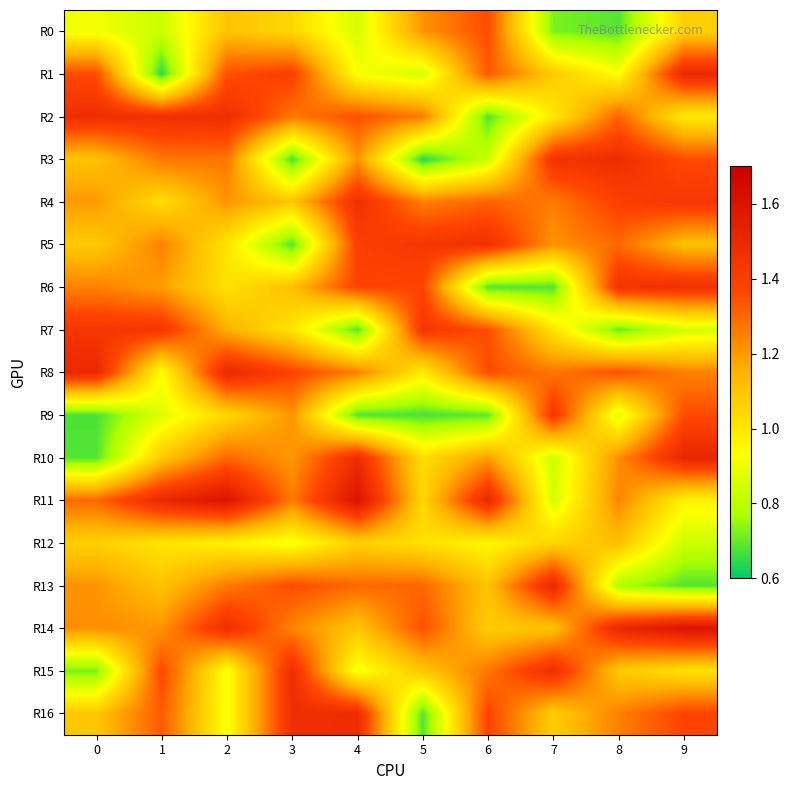

Which series has the largest total across all categories?

R11